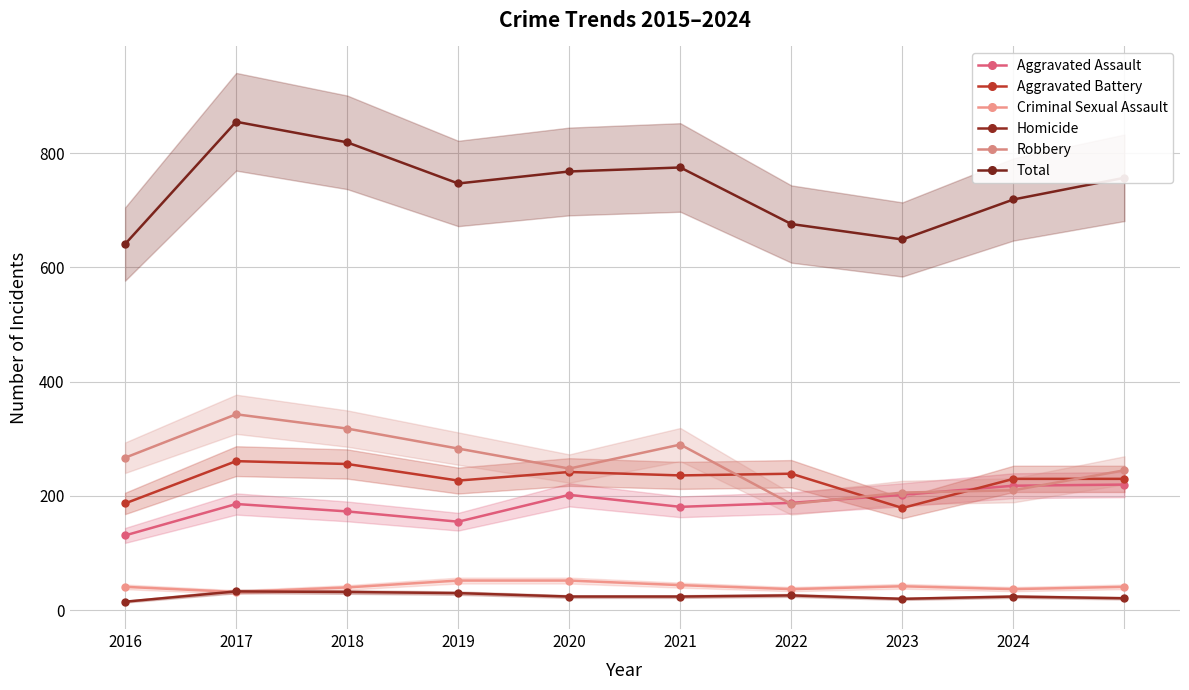

In Robbery, how many points are higher than both neighbors (excluding endpoints)?

2